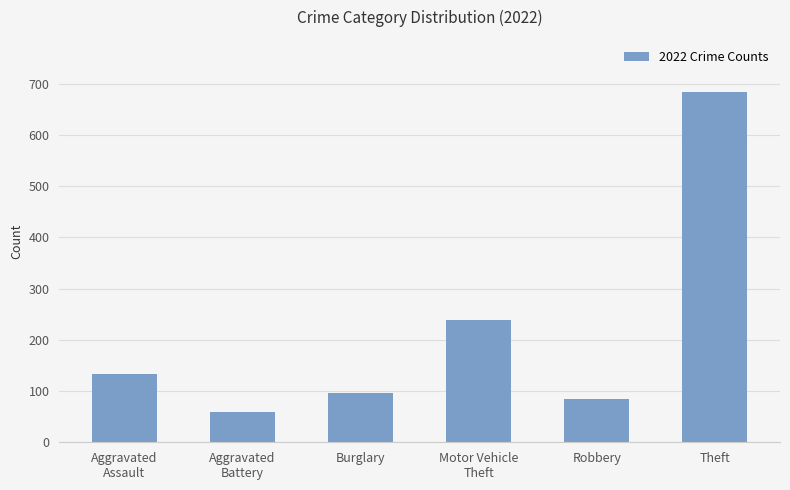

Is it true that the value at Robbery is 117?

False